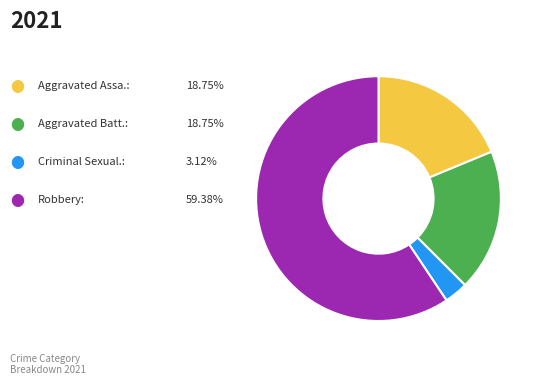

Is there any slice that represents more than half of the pie?

Yes